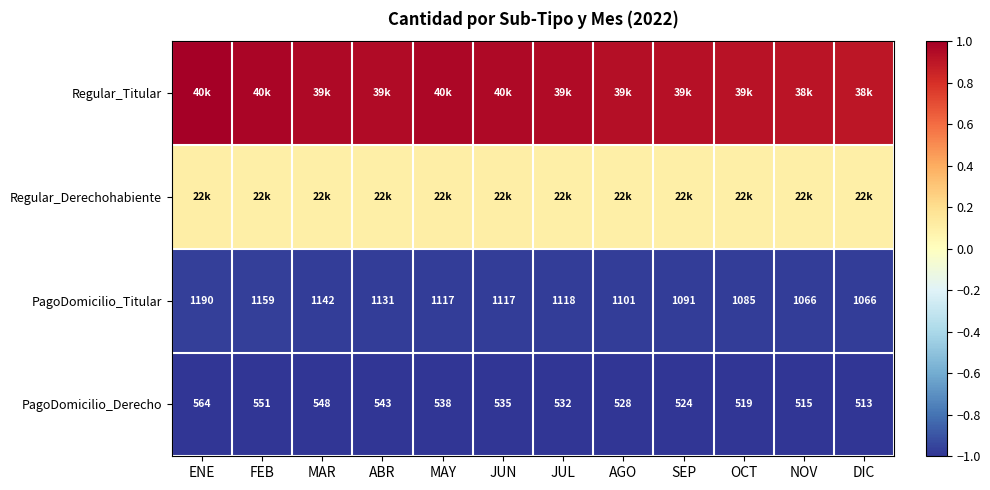

At which label is PagoDomicilio_Derecho closest to 538?

MAY